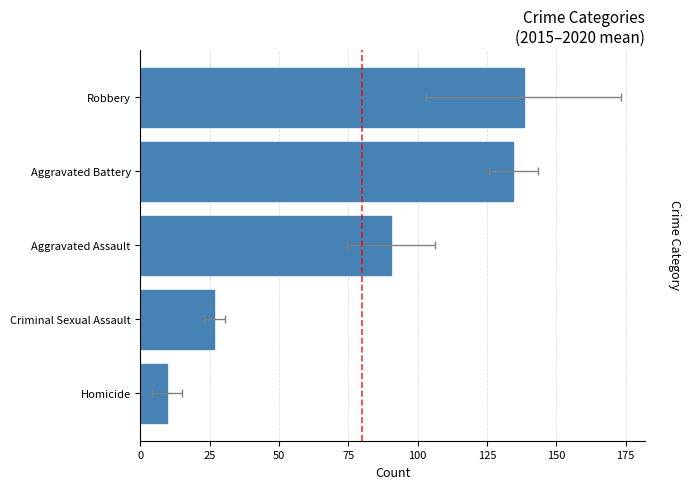

How many bars are there in total?

5